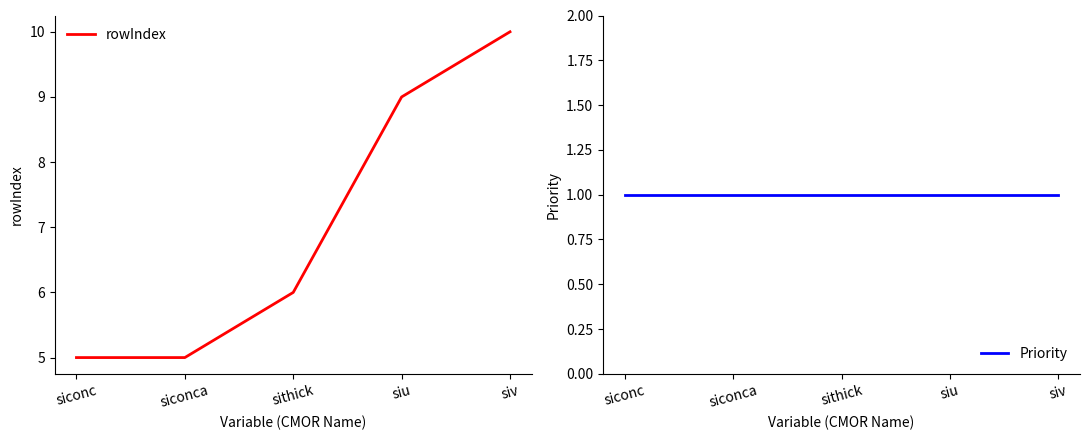

How many values in the rowIndex series are below 6?

2